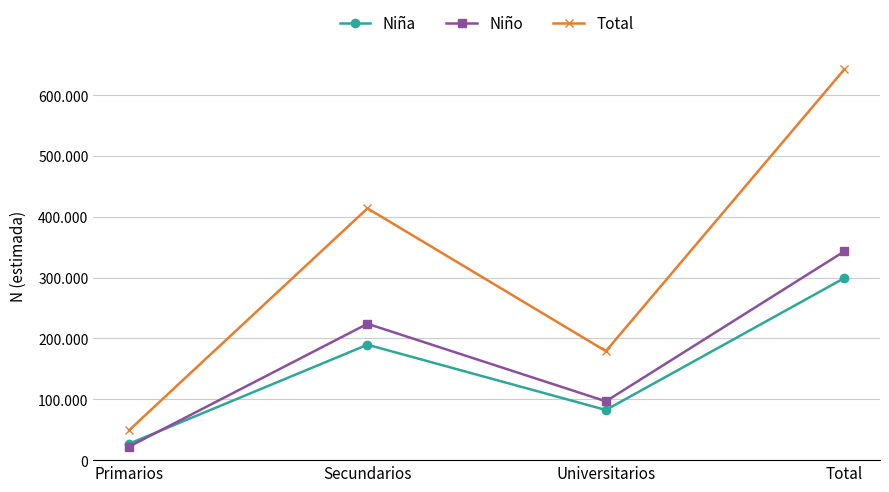

At which label is Total closest to 345723?

Secundarios